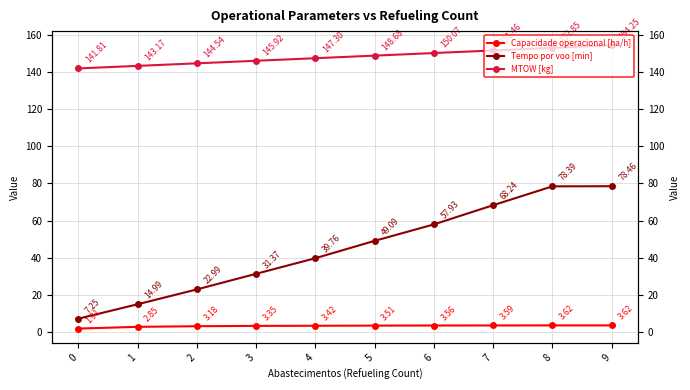

What is the minimum value for Capacidade operacional [ha/h]?

1.9